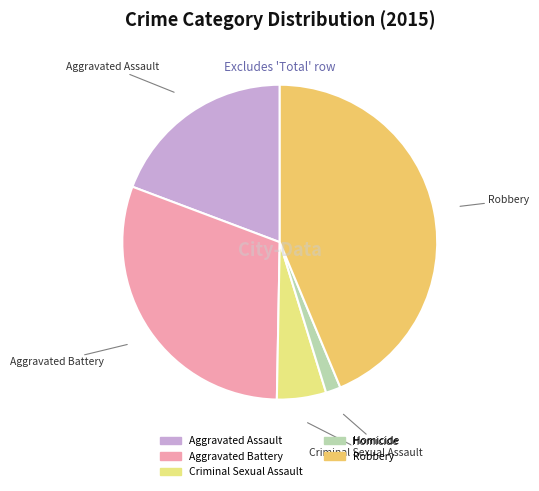

Does Homicide represent more than half of the total?

No